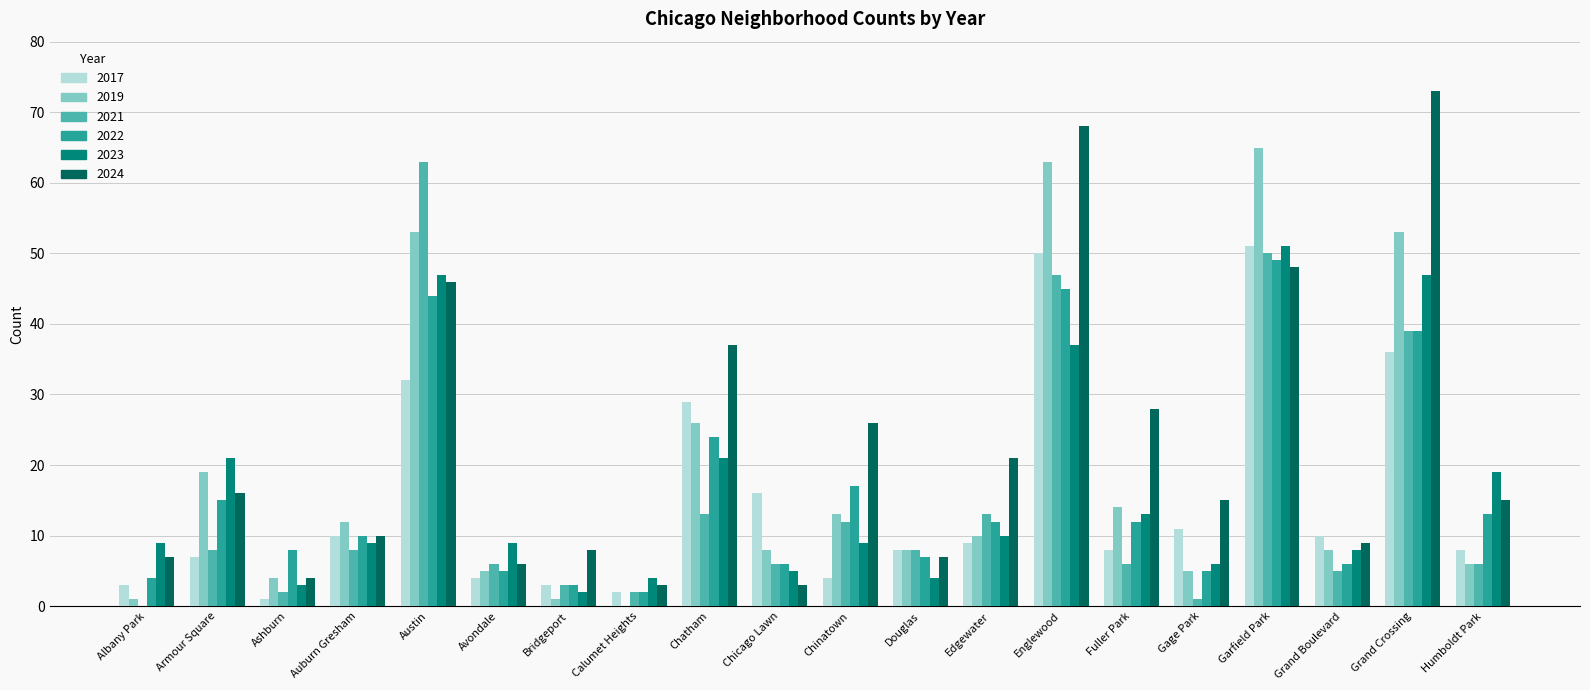

Does the chart contain stacked bars?

No